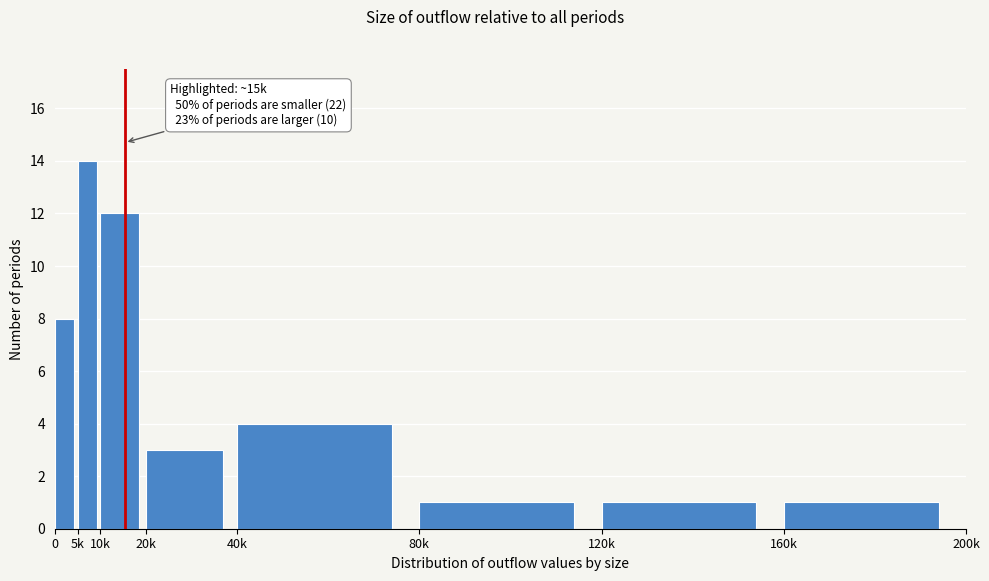

Reading right to left, extract all data points from this chart.

1	1	1	4	3	12	14	8